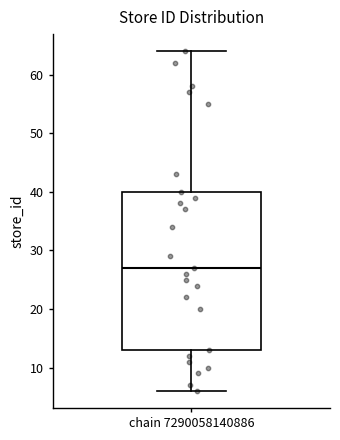

Transcribe this box plot: give where the median line is, the range the box spans, and where the two whiskers end, as read against the y-axis. The values are not printed on the chart, so give them approximately, as read against the axis.

median 27, box 13 to 40, whiskers 6 to 64